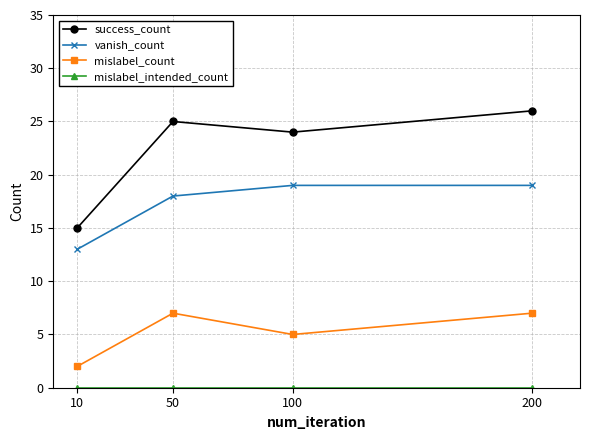

At which label is vanish_count closest to 16?

50